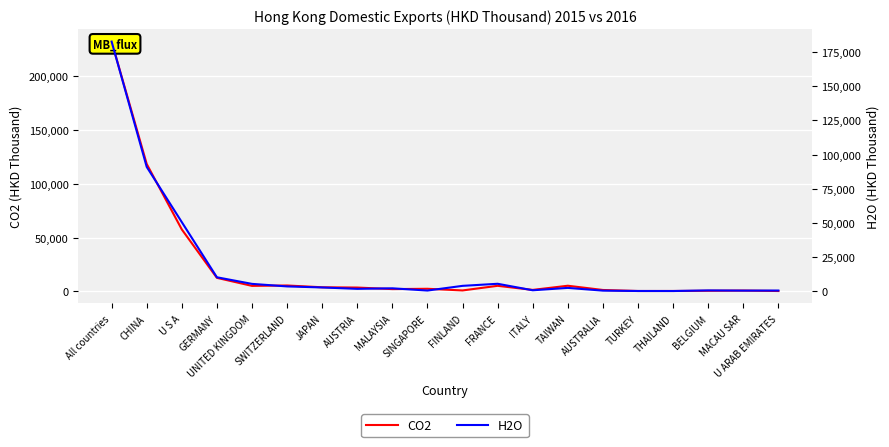

Reading left to right, what are all the values shown in this chart?

CO2: 232023.8	118319.5	57502.0	12521.1	5067.8	5434.4	3764.9	3511.7	2078.8	2371.9	827.6	5127.6	1340.4	5199.4	1257.3	313.4	325.2	525.5	698.1	291.5
H2O: 182829.0	90989.5	50508.8	10082.2	5247.2	3385.7	2619.3	1605.8	1995.6	360.7	3797.0	5319.0	559.0	2300.5	289.8	27.1	10.1	453.0	314.9	360.7